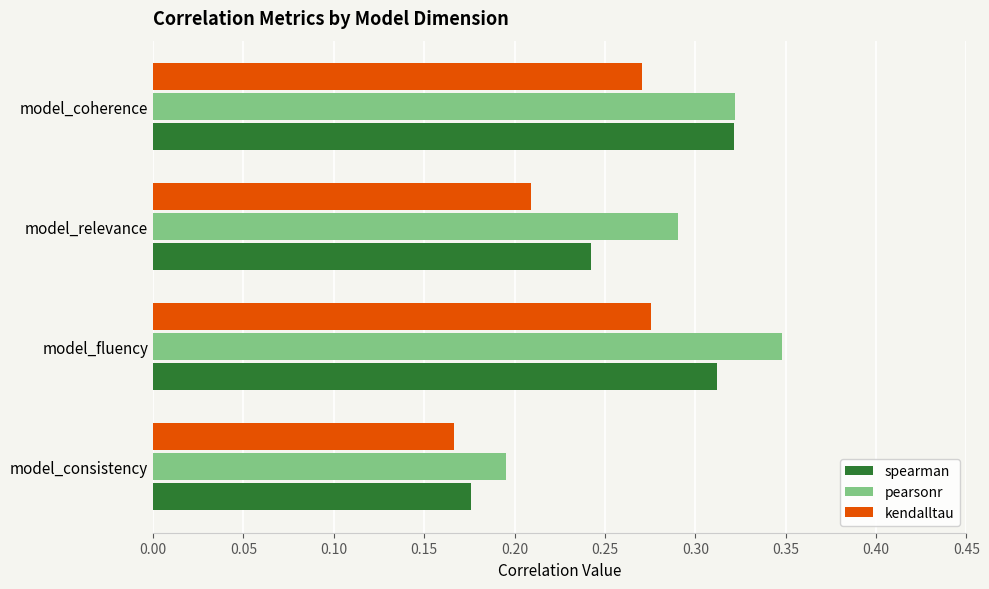

Is the value of kendalltau at model_consistency greater than the value of spearman at model_consistency?

No